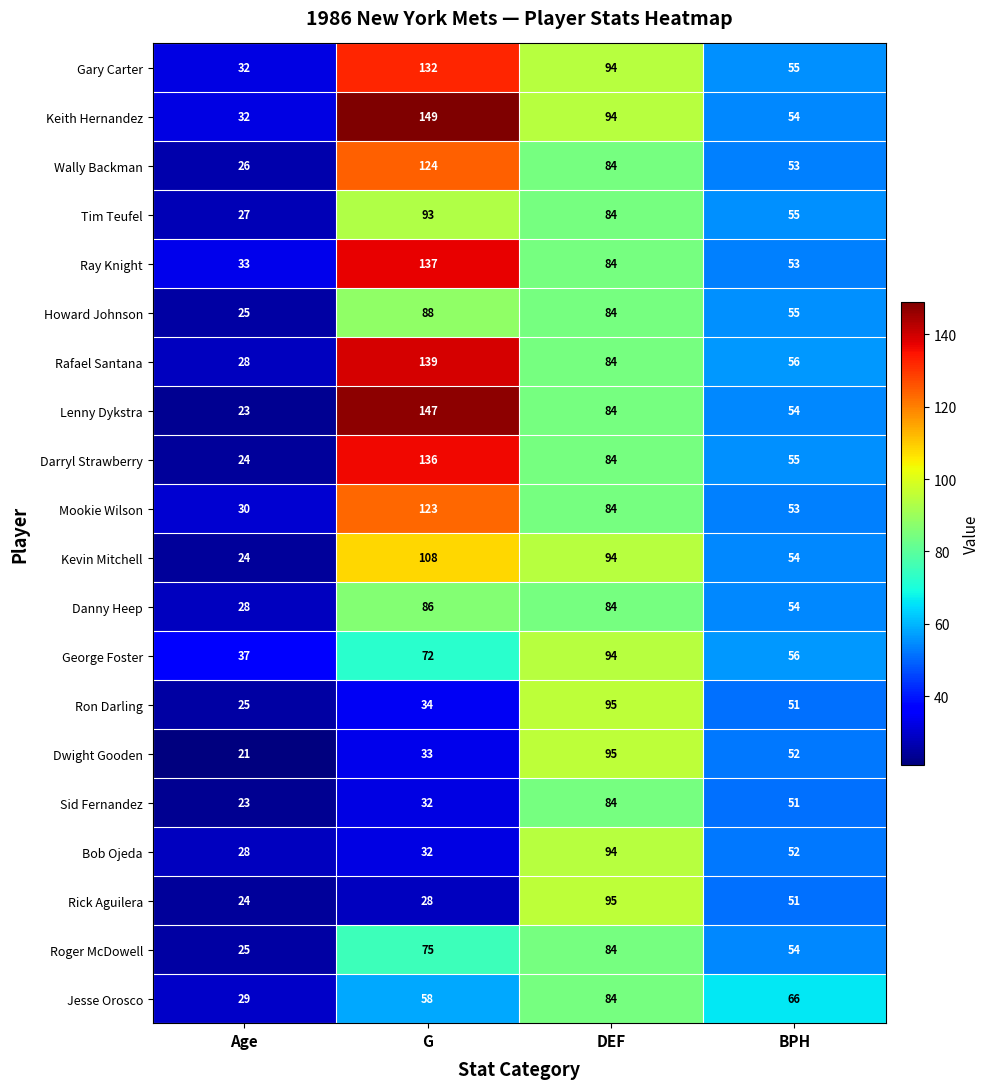

At which category does the chart reach its peak across all series?

G